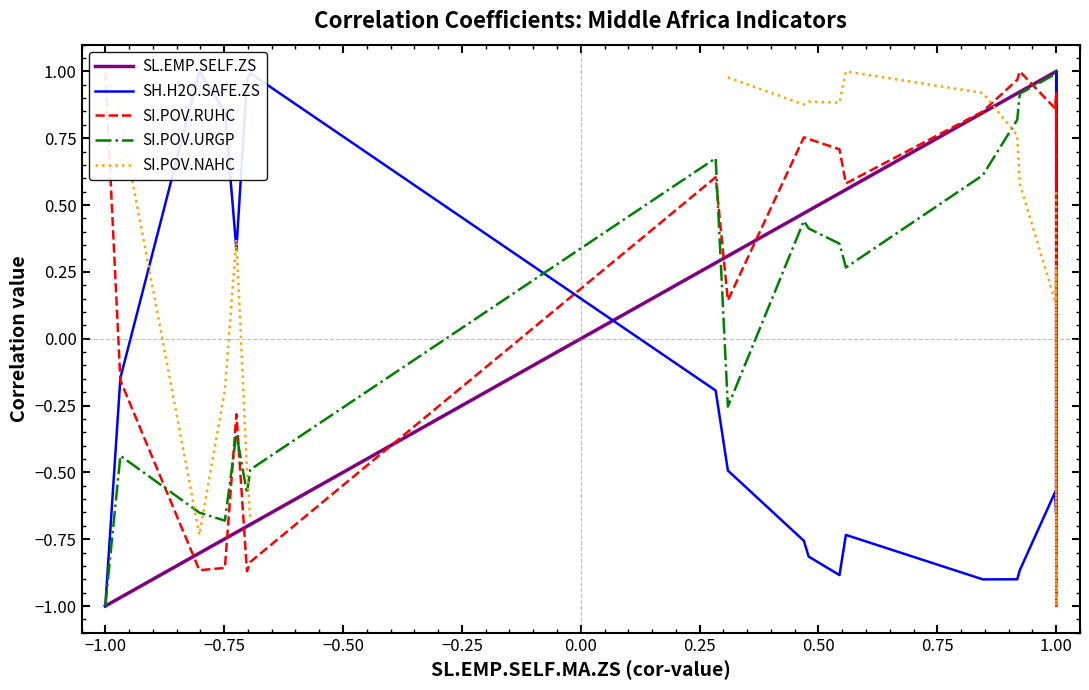

How many times do SI.POV.RUHC and SL.EMP.SELF.ZS cross each other?

7